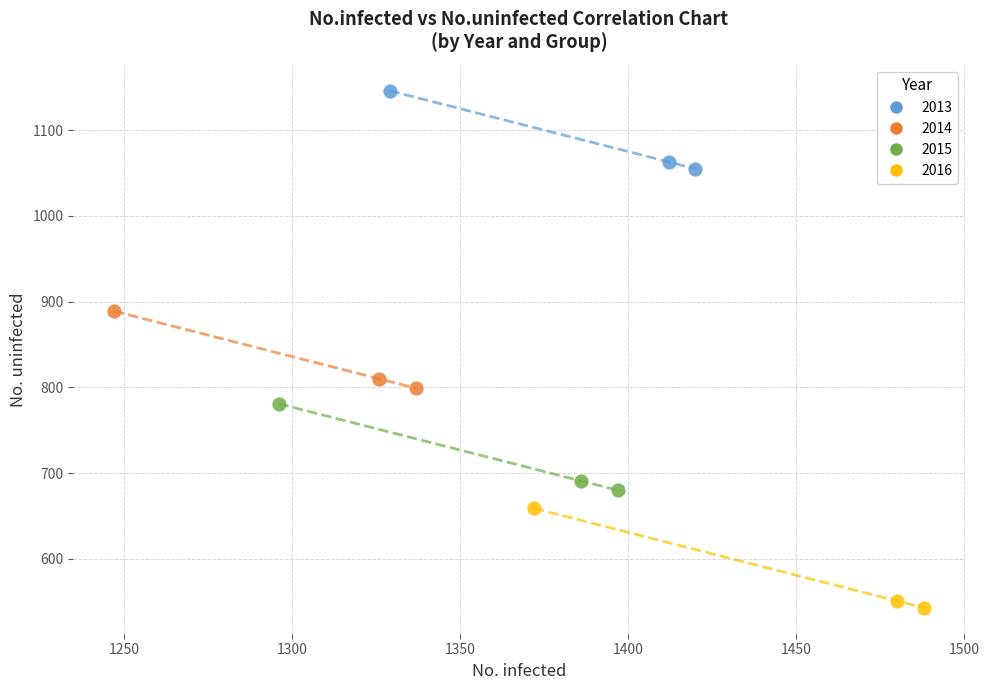

Which series has the largest Y range (max minus min)?

2016